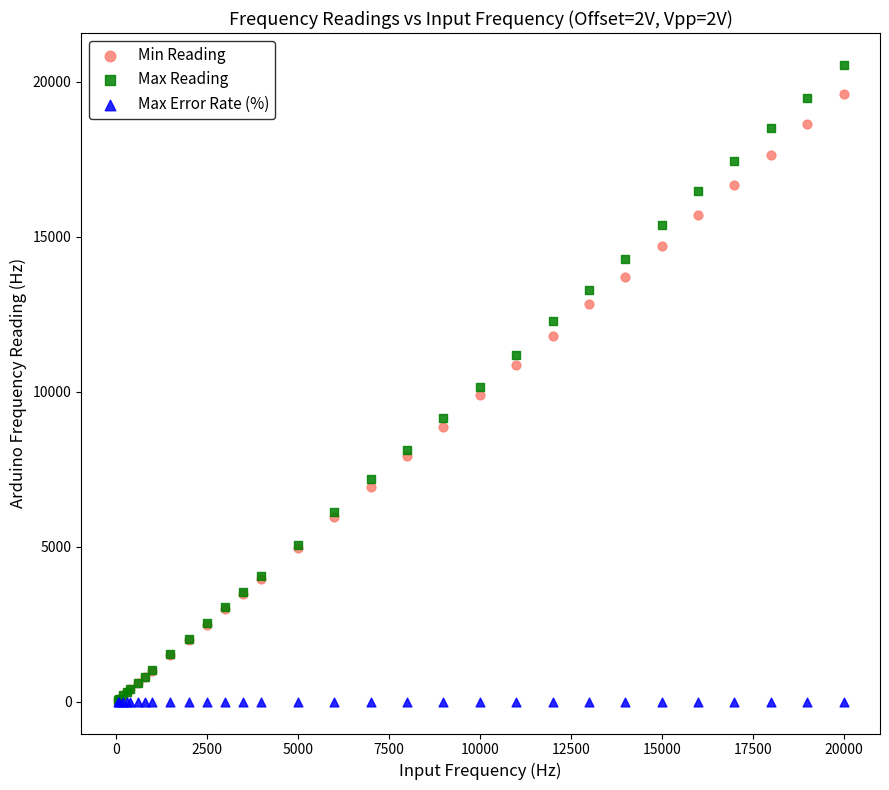

Which series has the largest Y range (max minus min)?

Max Reading